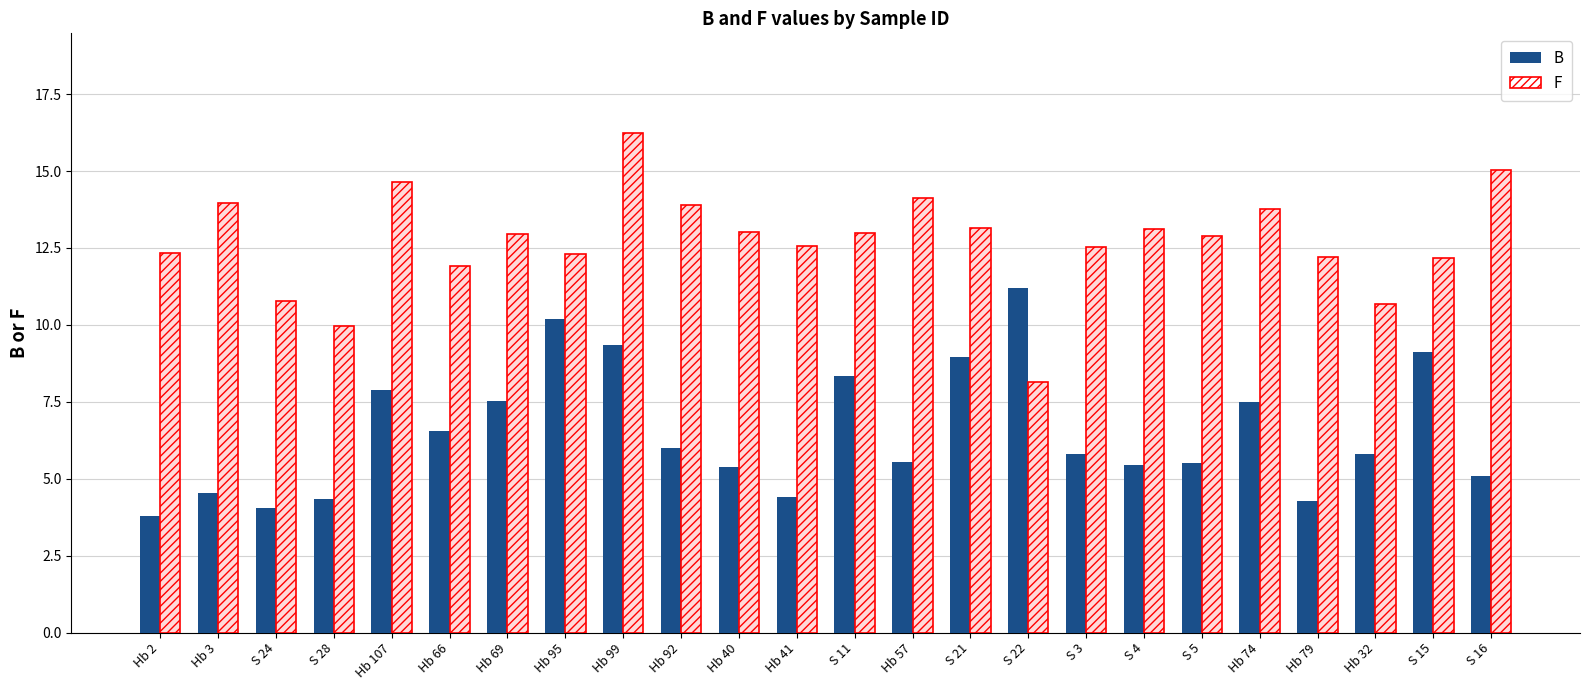

What is the value of the F bar at the 2nd from the left?

13.9